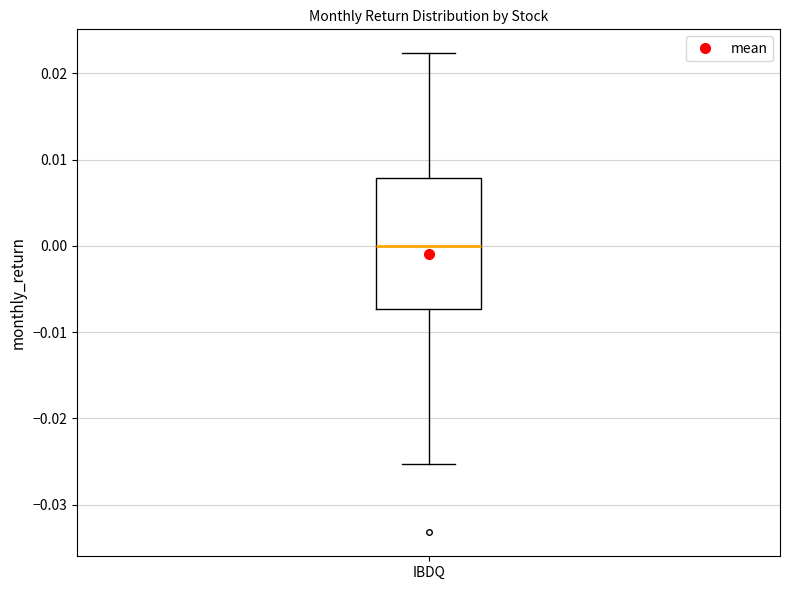

Read this box plot against the y-axis: the position of the median line, the range covered by the box, and the ends of both whiskers. The values are not printed on the chart, so give them approximately, as read against the axis.

median 0.000, box -0.007 to 0.008, whiskers -0.025 to 0.022